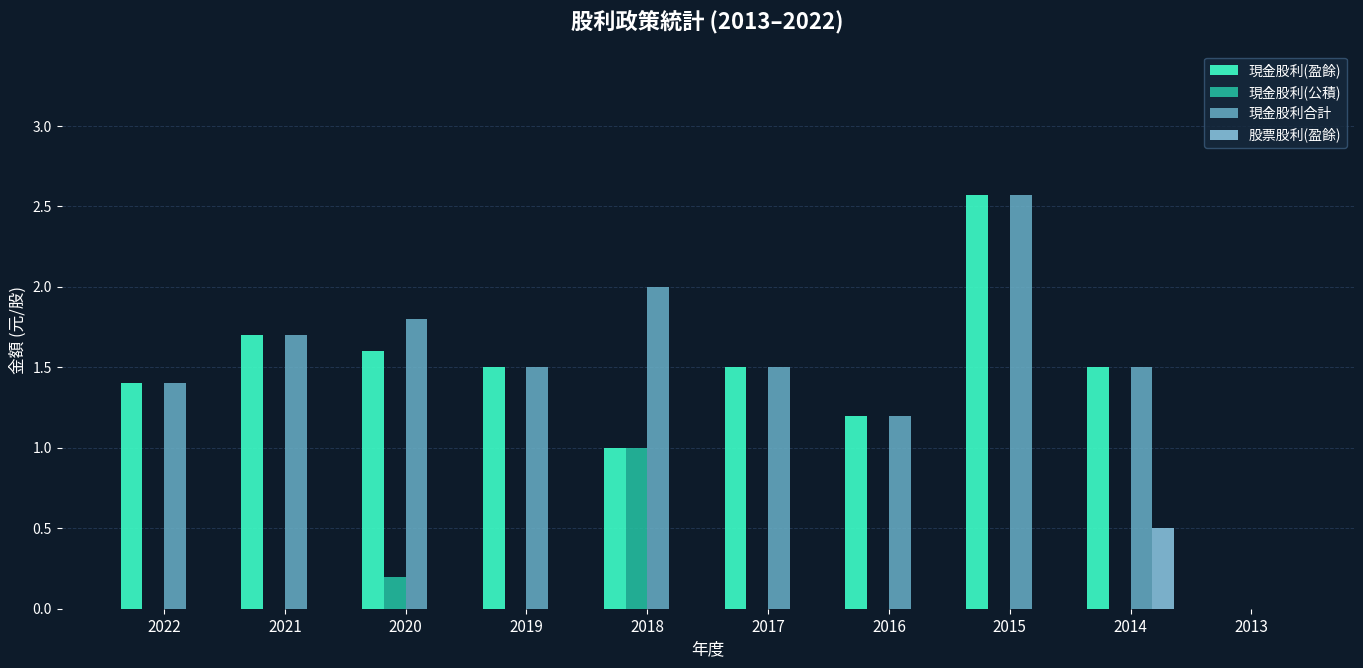

Does the chart contain stacked bars?

No